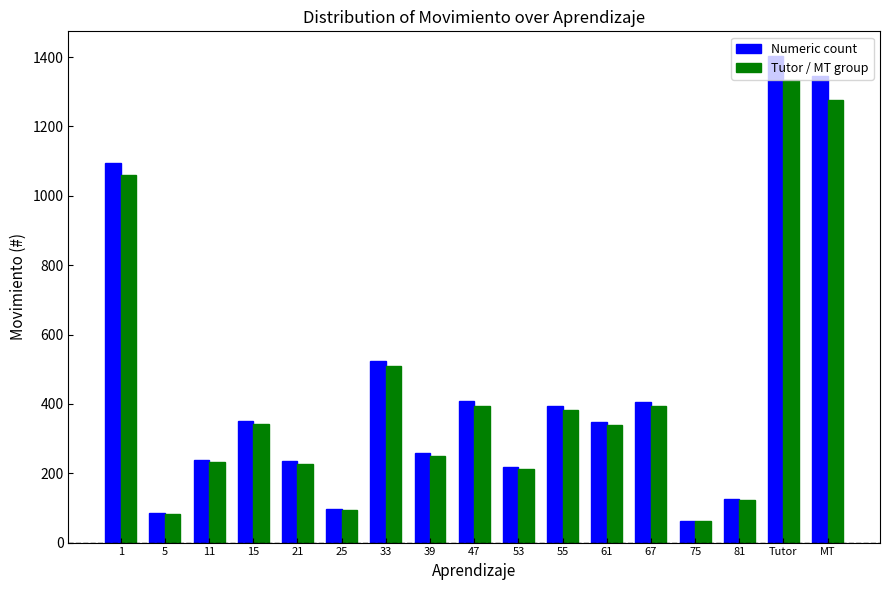

The Numeric count series shows 1832.6 at MT. True or false?

False